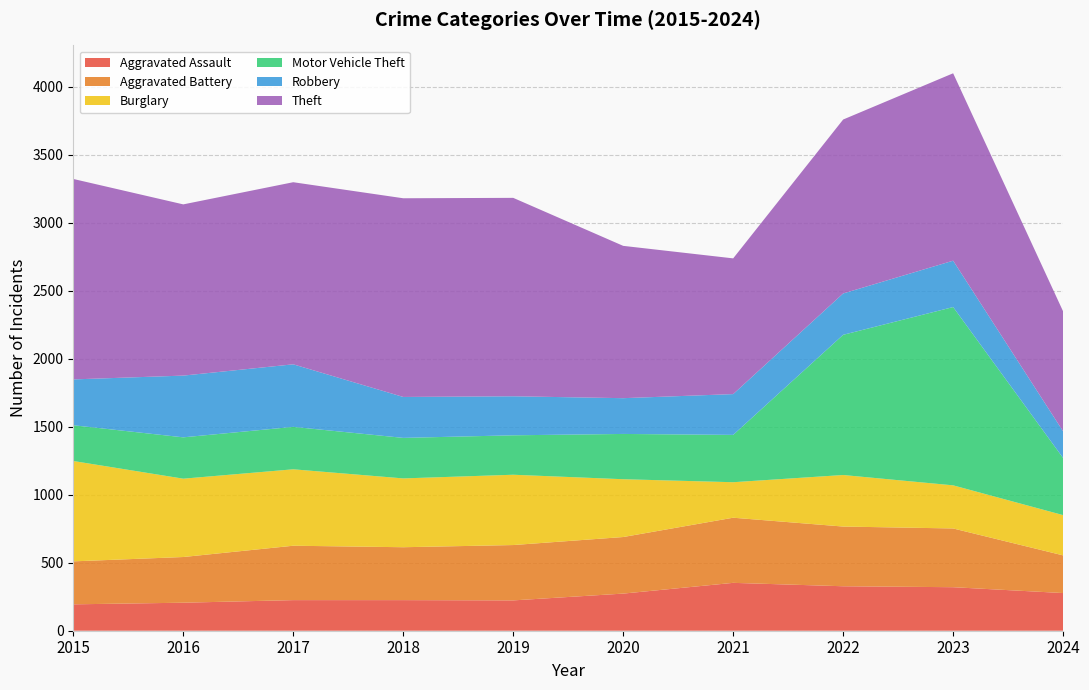

Reading left to right, list all the values displayed in this chart.

Aggravated Assault: 194	206	225	225	223	273	352	327	320	277
Aggravated Battery: 316	336	400	389	407	416	479	439	432	277
Burglary: 738	576	562	506	517	425	261	379	317	296
Motor Vehicle Theft: 263	304	312	298	290	333	348	1031	1311	420
Robbery: 337	454	460	301	287	263	300	304	341	196
Theft: 1474	1259	1339	1461	1459	1120	998	1279	1378	882